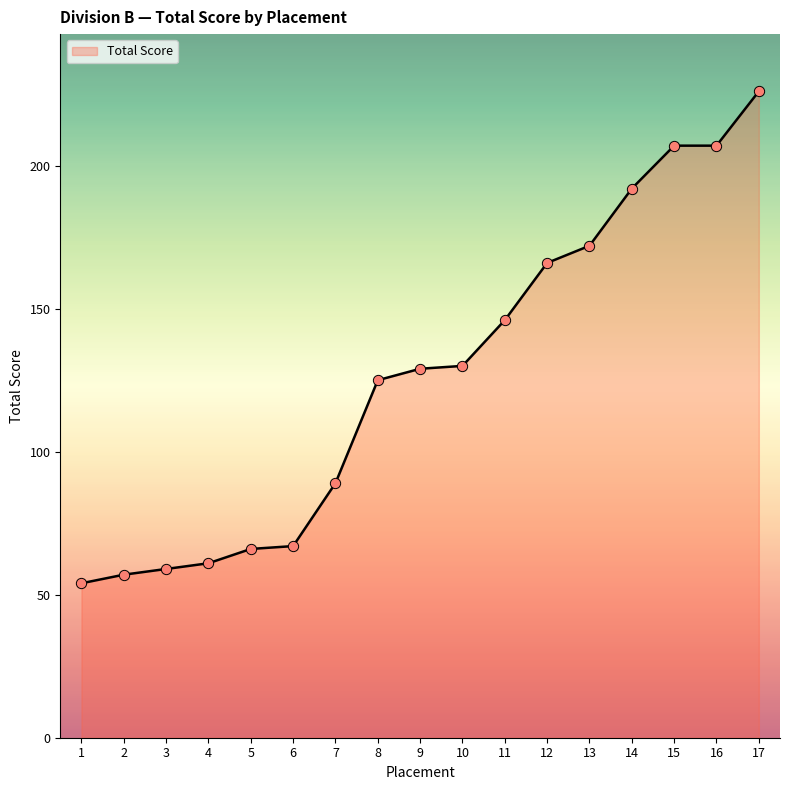

What is the ratio of the value at 12 to the value at 16?

0.8